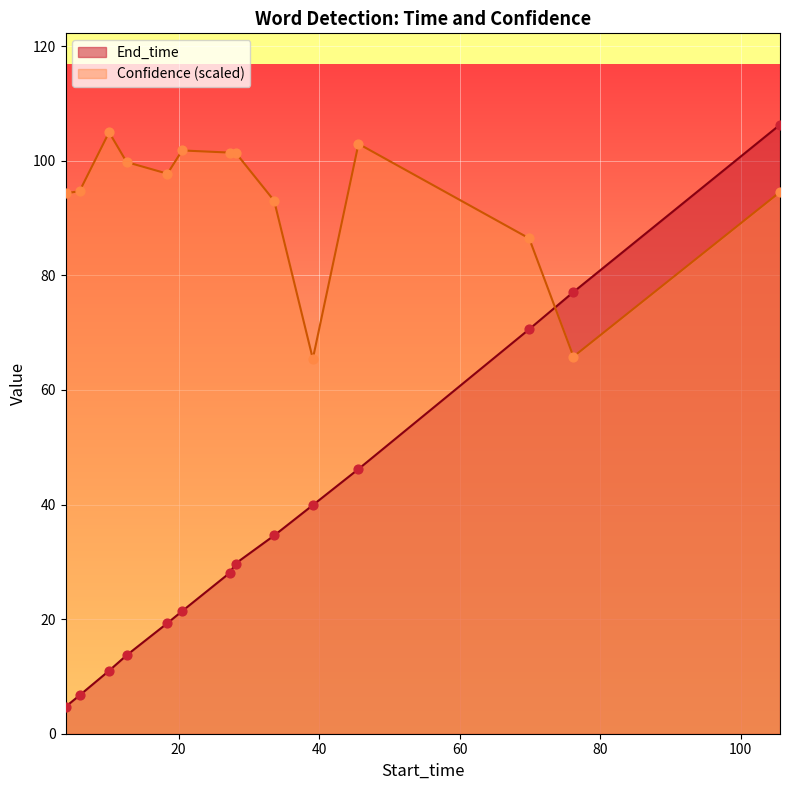

What is the total value across all series at 69.9?

157.1